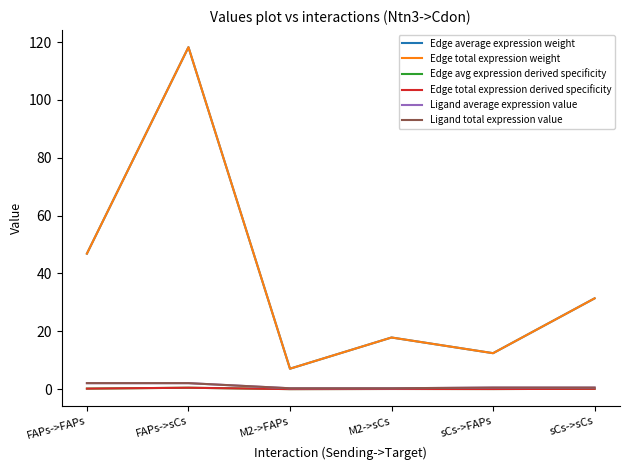

Does the chart display data point markers on the line(s)?

No